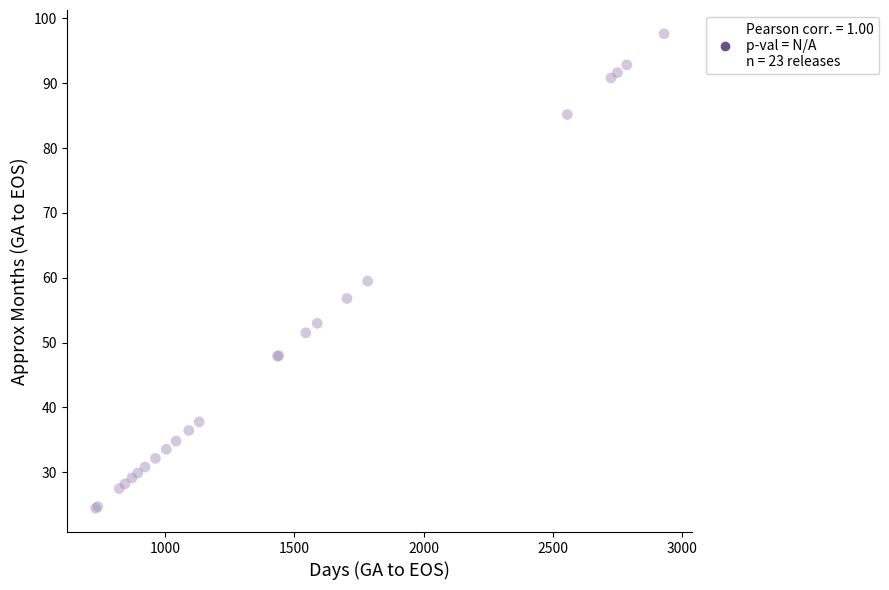

What Y value in the scatter plot is closest to 61?

59.5